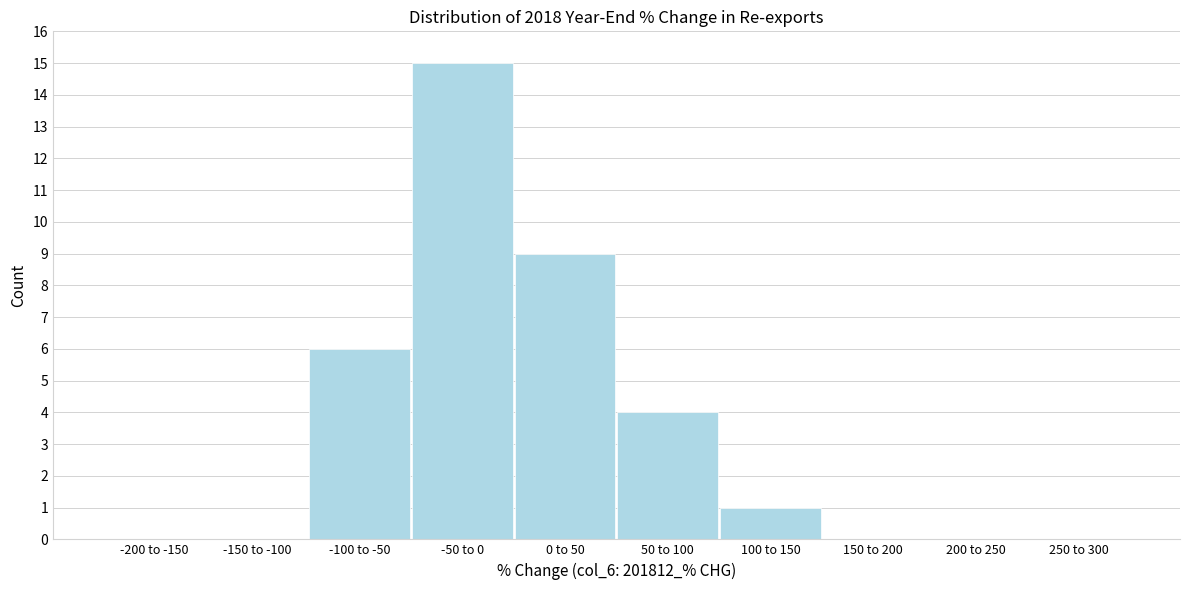

Reading left to right, extract all data points from this chart.

-200 to -150=0	-150 to -100=0	-100 to -50=6	-50 to 0=15	0 to 50=9	50 to 100=4	100 to 150=1	150 to 200=0	200 to 250=0	250 to 300=0